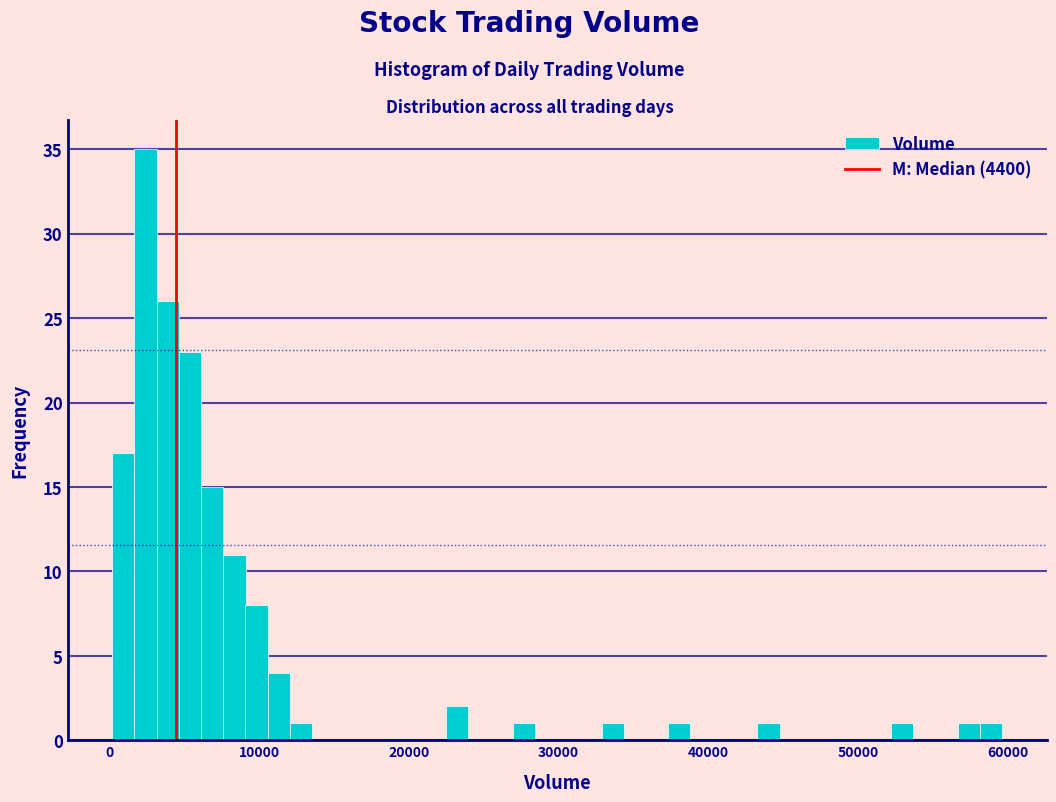

Around what value on the x-axis is the tallest bar? Give the approximate position of its centre, as read against the axis.

2000